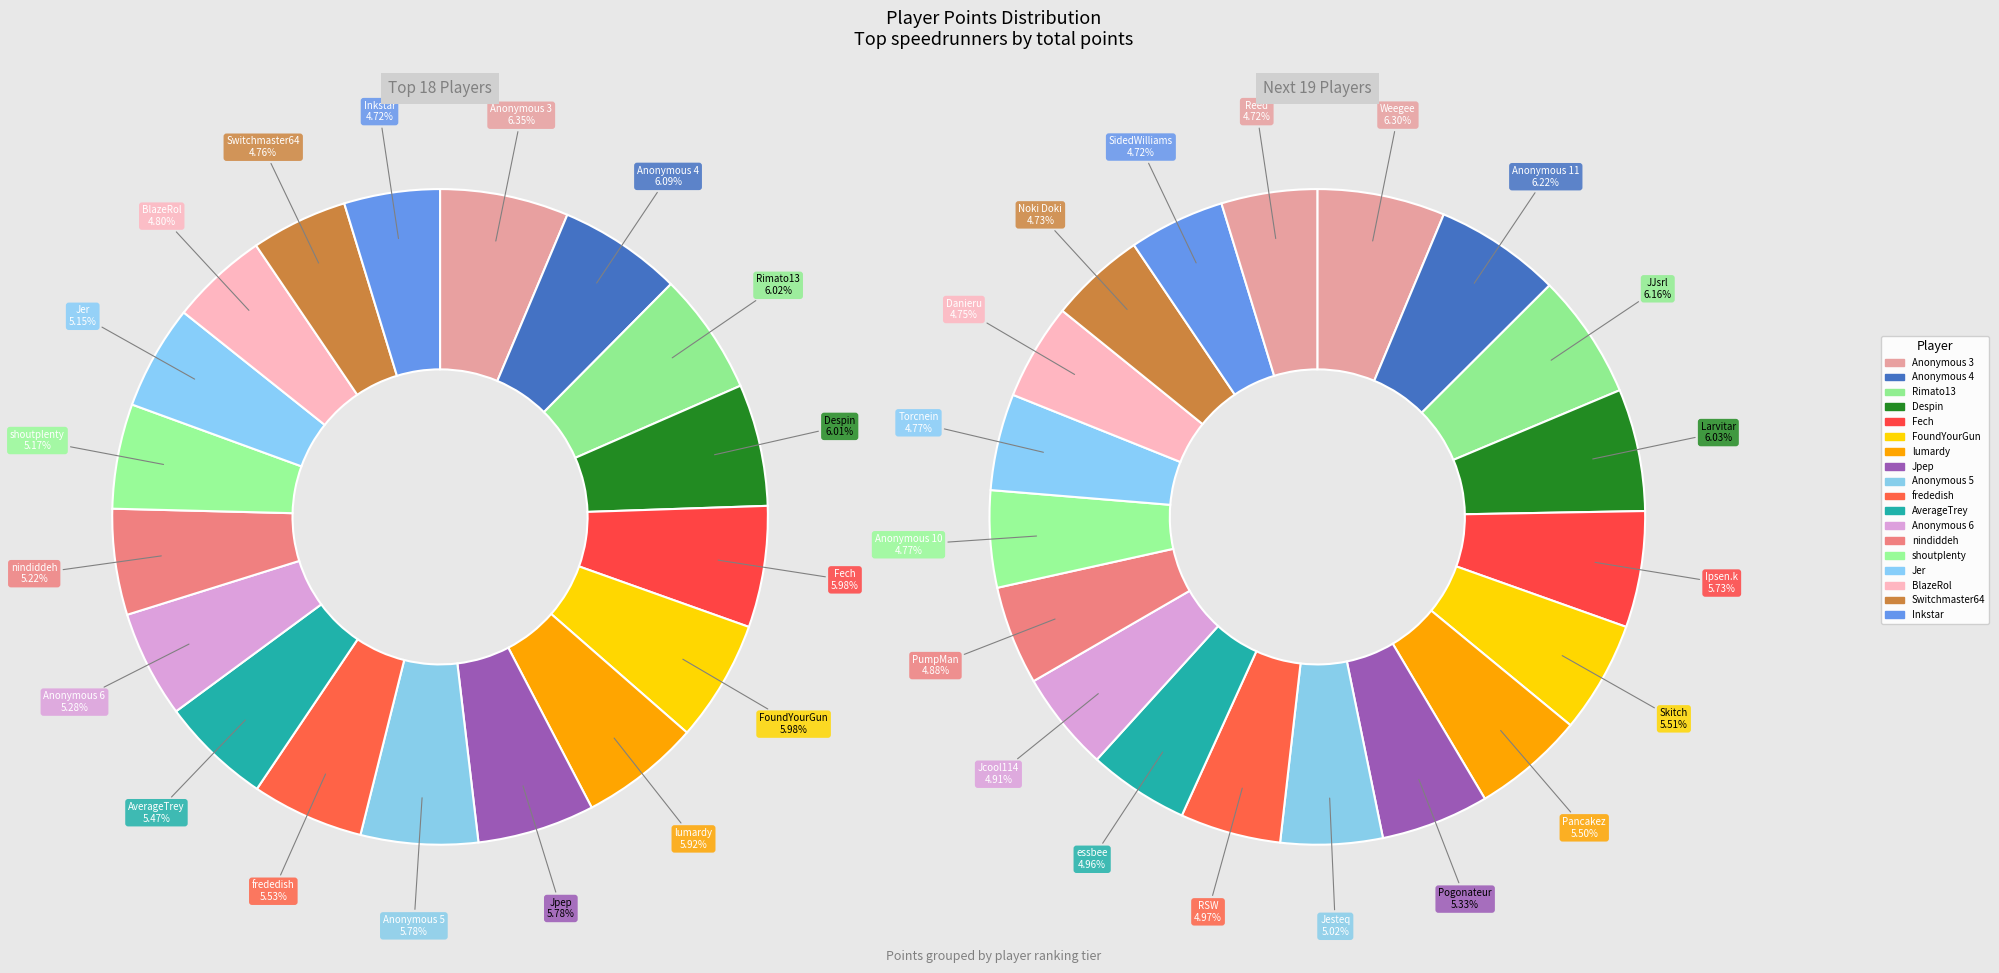

To the nearest percent, what is the difference between the largest and smallest slice percentages?

2%